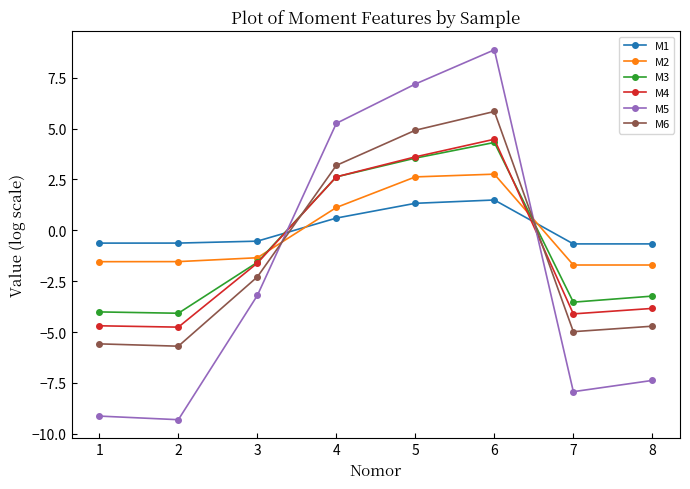

How many times do M1 and M2 cross each other?

2